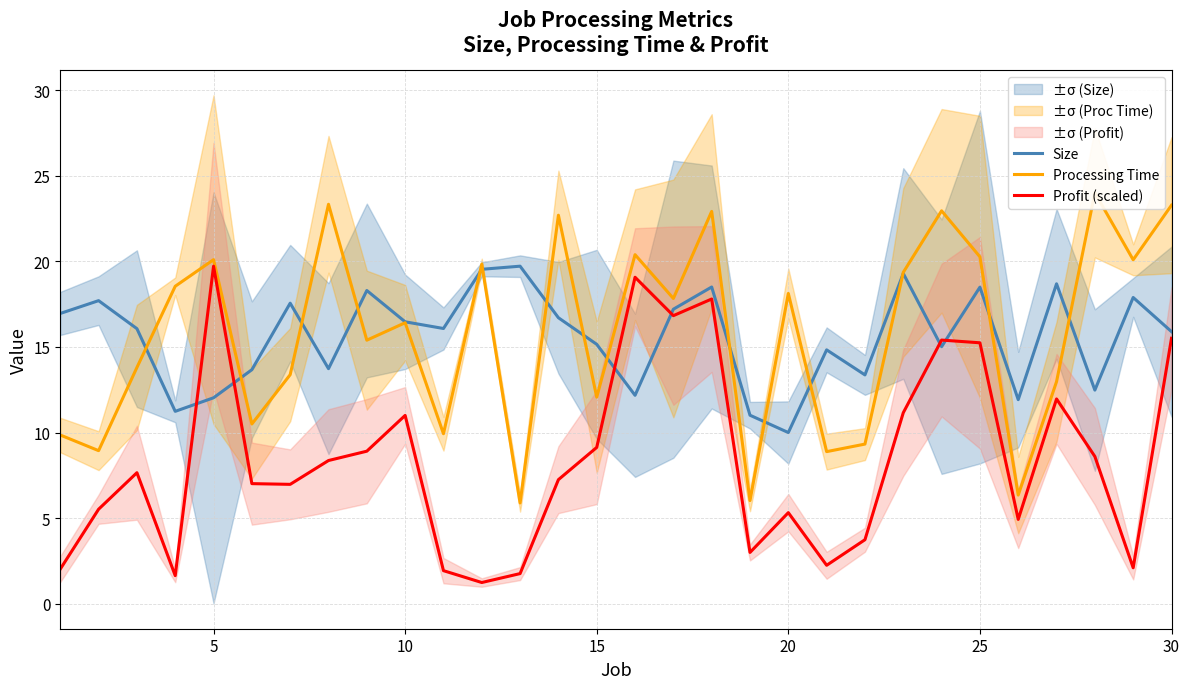

What is the maximum value for Size?

19.7